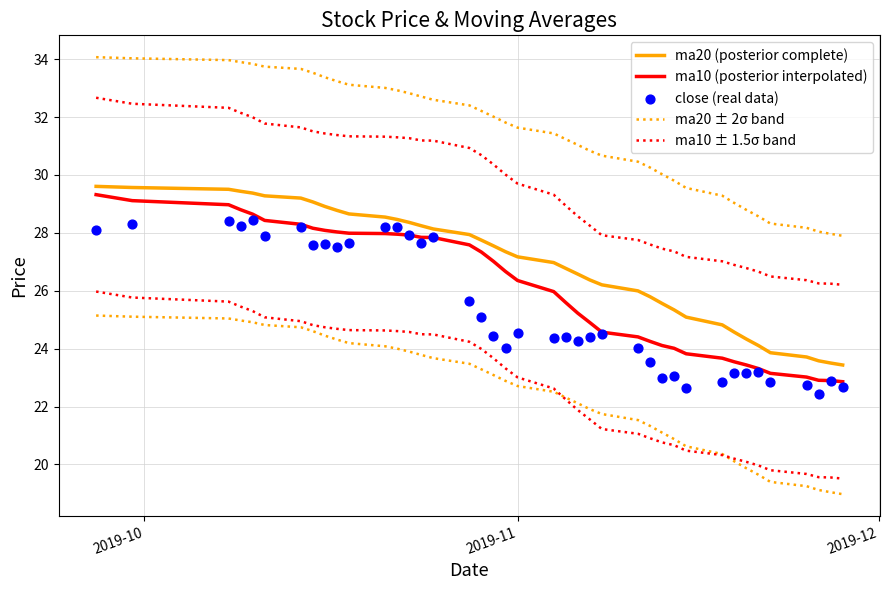

What are all the series names shown in the legend?

ma20 (posterior complete), ma10 (posterior interpolated), ma20 ± 2σ band, ma10 ± 1.5σ band, close (real data)